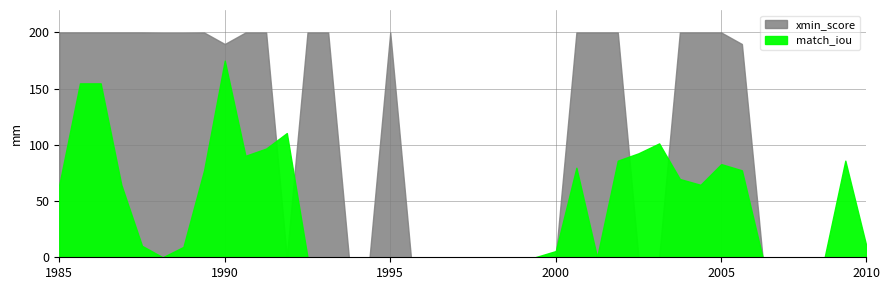

Is it true that xmin_score equals 0.0 at 37?

False